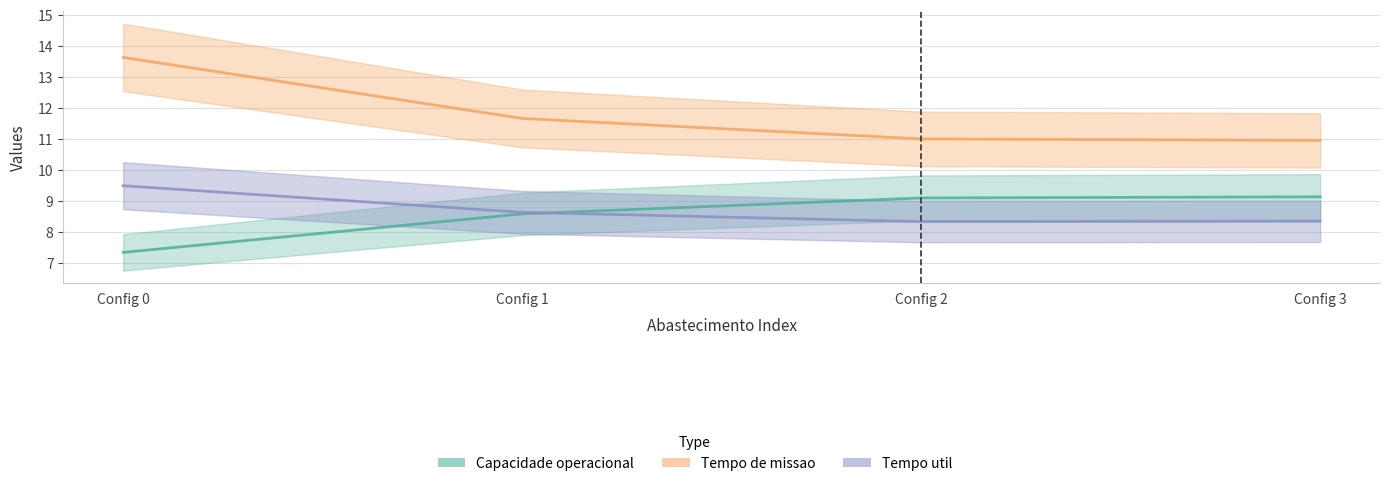

Reading left to right, transcribe all the data shown in this chart.

Capacidade operacional [ha/h]: Config 0=7.3	Config 1=8.6	Config 2=9.1	Config 3=9.1
Tempo de missao [h]: Config 0=13.6	Config 1=11.7	Config 2=11.0	Config 3=10.9
Tempo util [h]: Config 0=9.5	Config 1=8.6	Config 2=8.3	Config 3=8.3